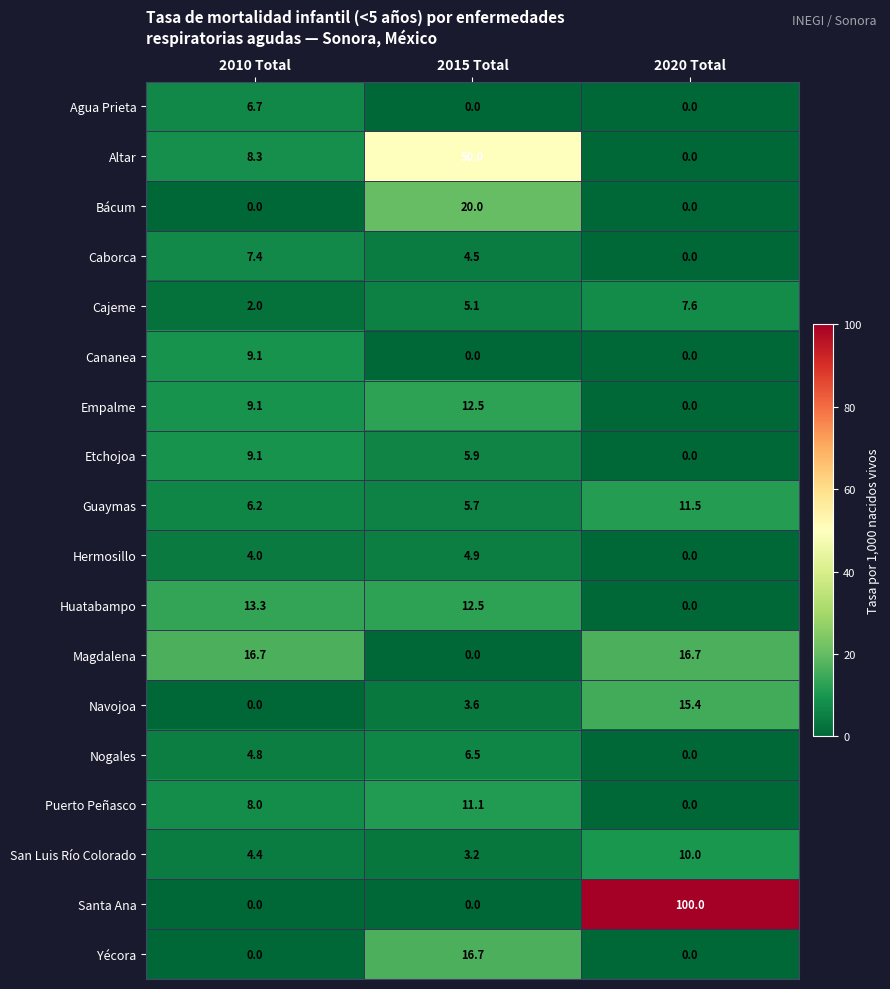

List the labels in order of San Luis Río Colorado value, smallest first.

2015 Total, 2010 Total, 2020 Total